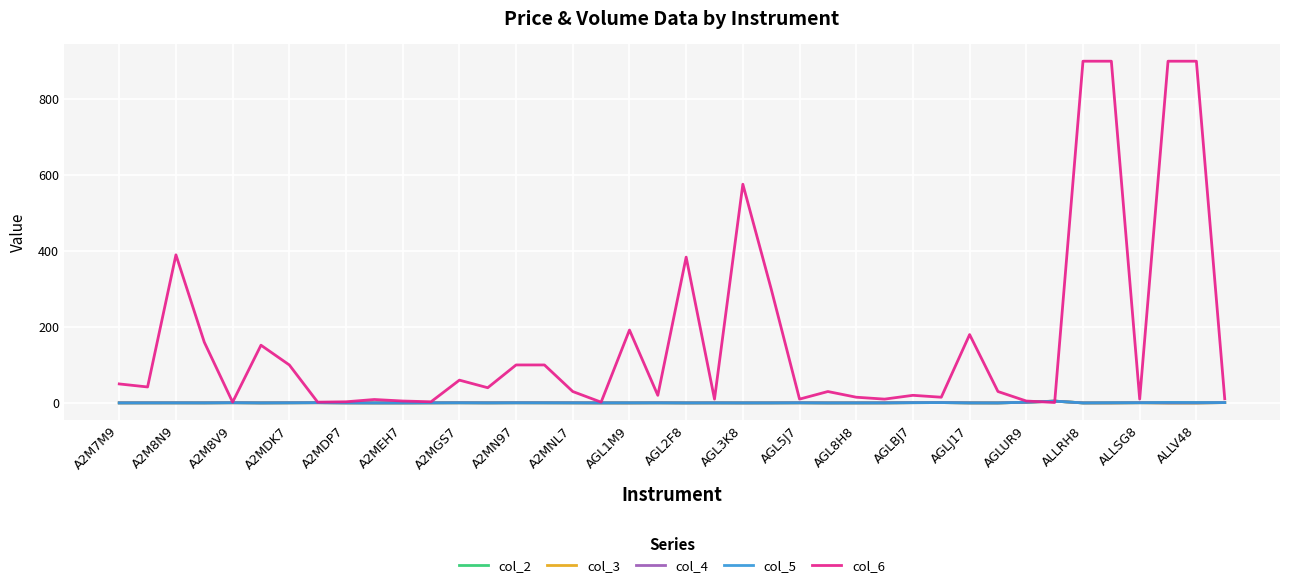

Which series has the largest total across all categories?

col_6